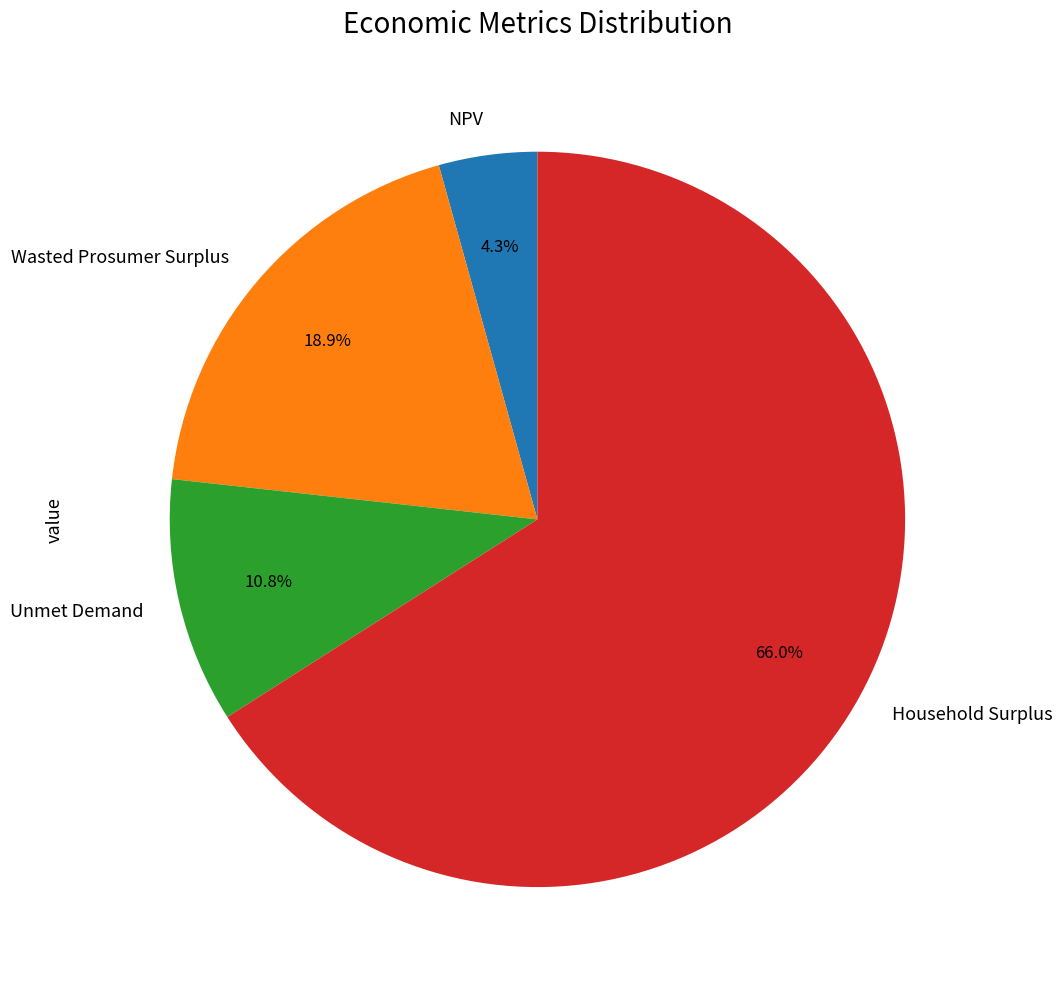

Count the number of slices in the pie.

4